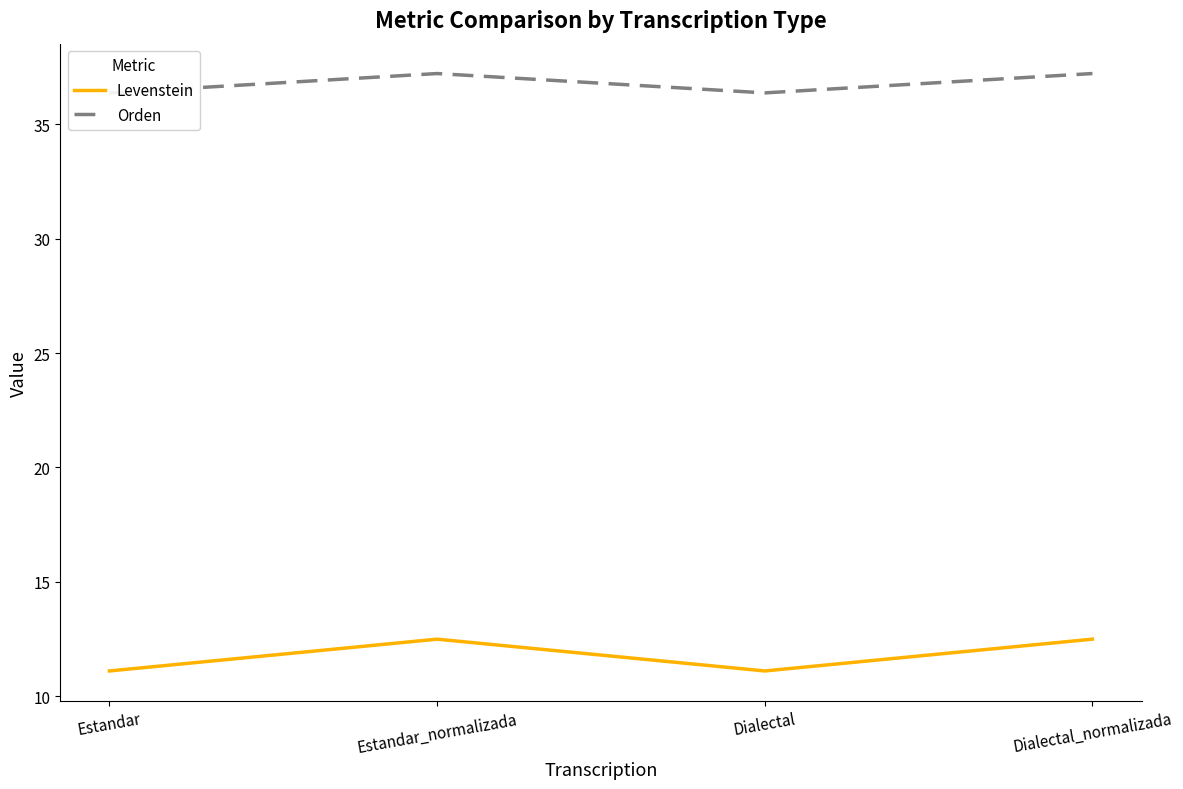

Where is Levenstein nearest to the value 11?

Estandar